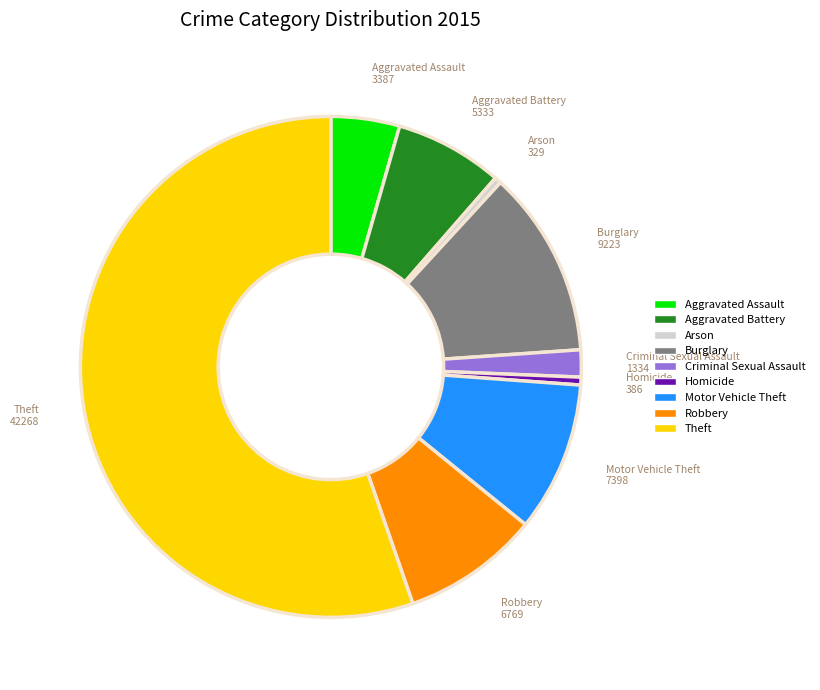

Is there a majority slice in this chart?

Yes